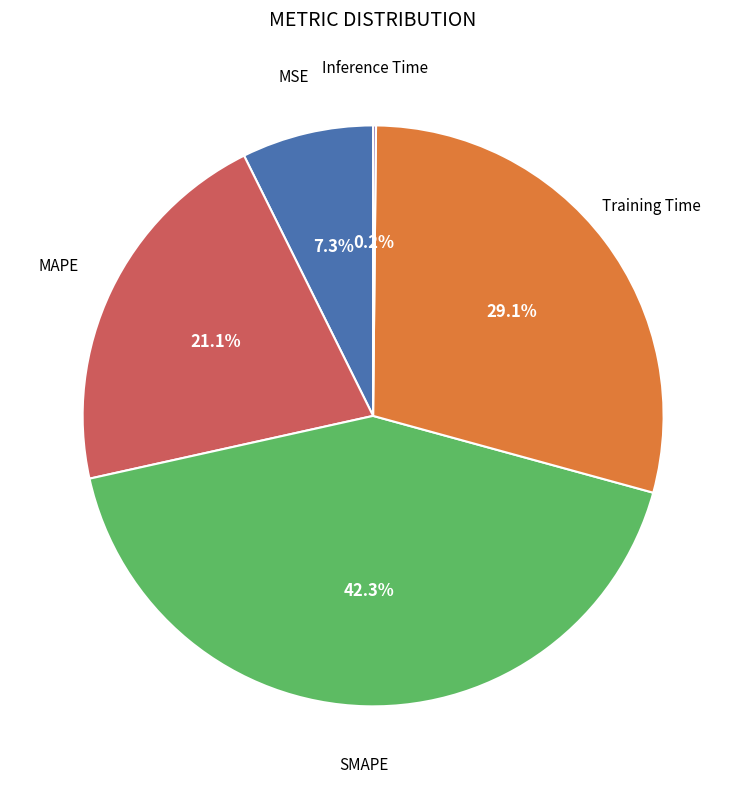

Is there any slice that represents more than half of the pie?

No